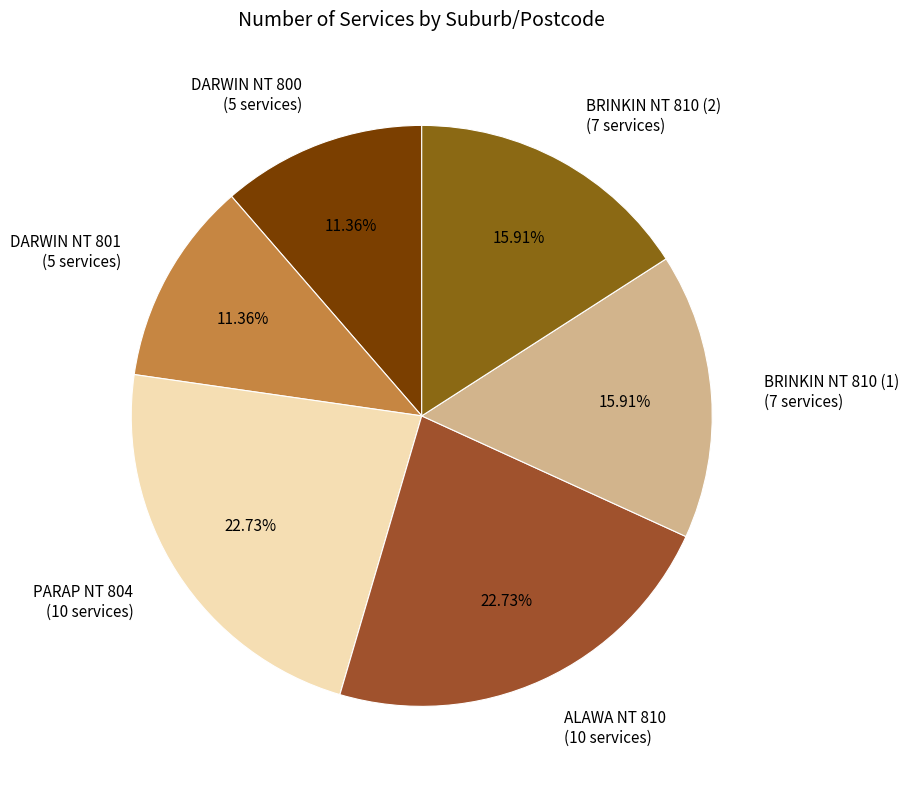

To the nearest percent, what portion does BRINKIN NT 810 (1) represent?

16%